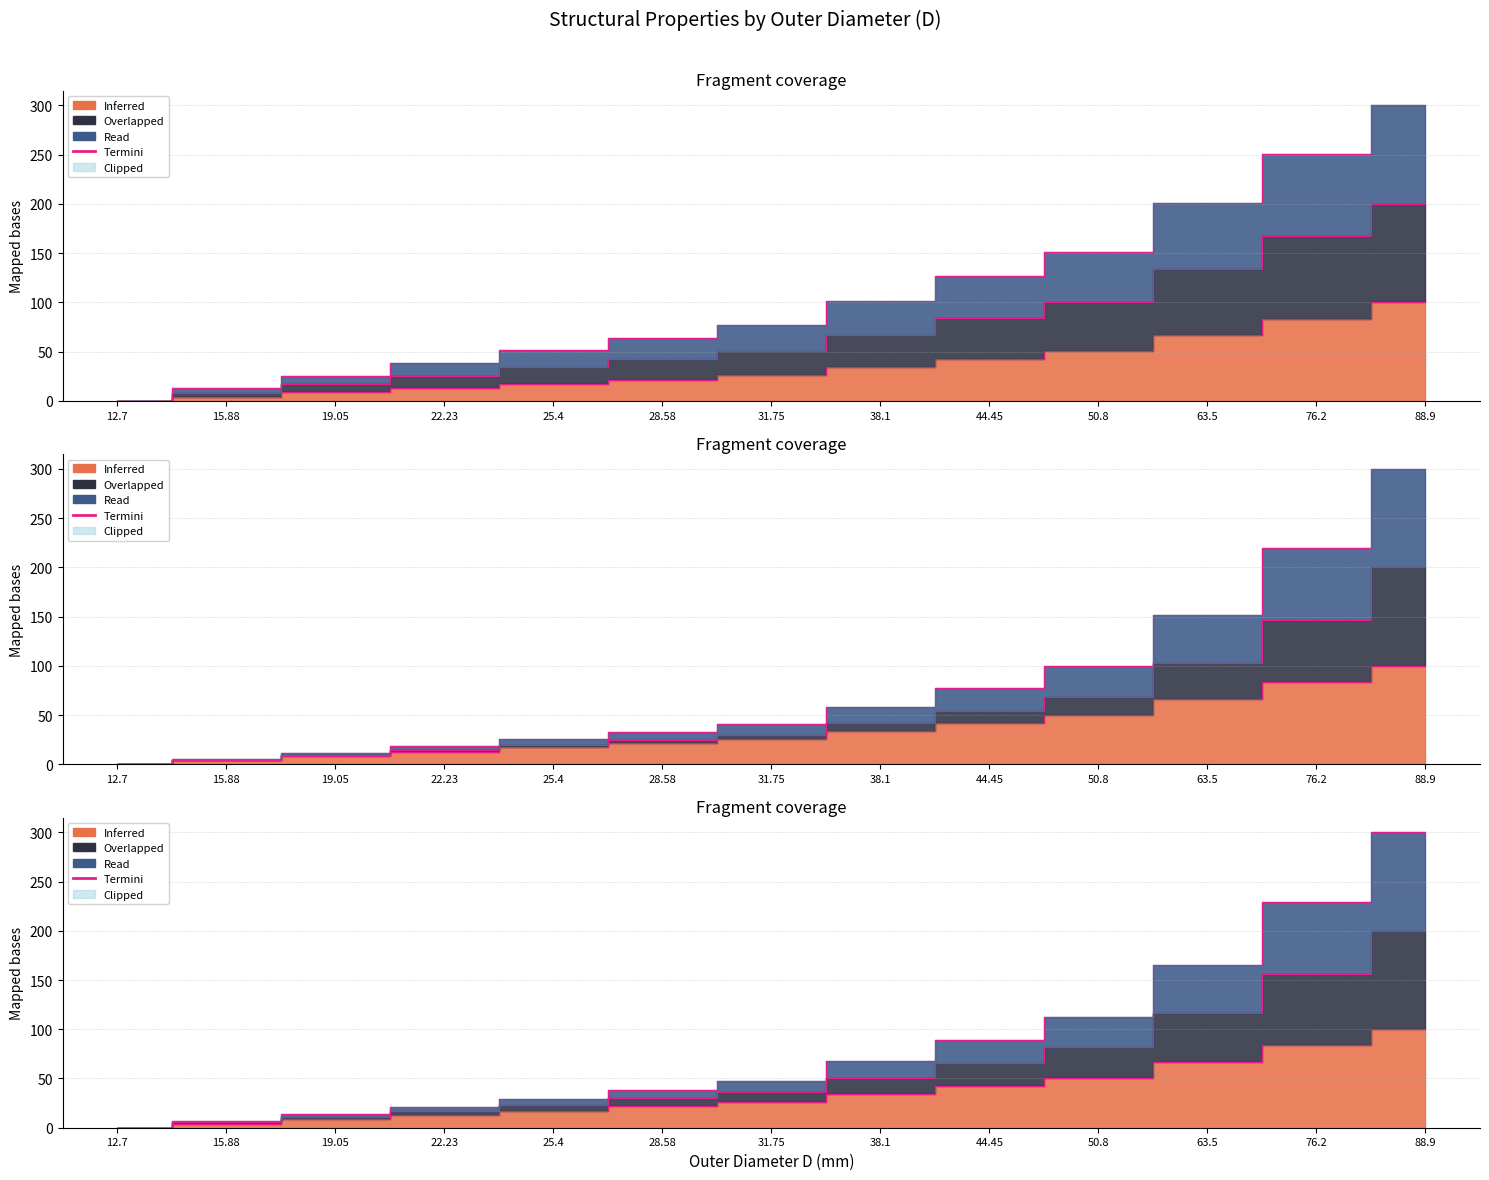

Is it true that S/10³ (mm³) equals 54.4 at 44.45?

True